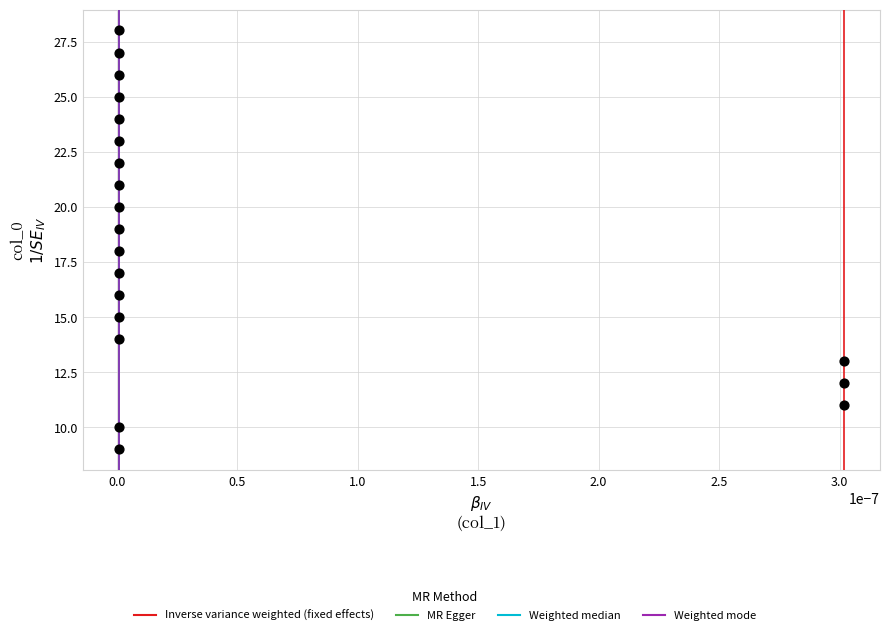

Count the number of points in this scatter plot.

20